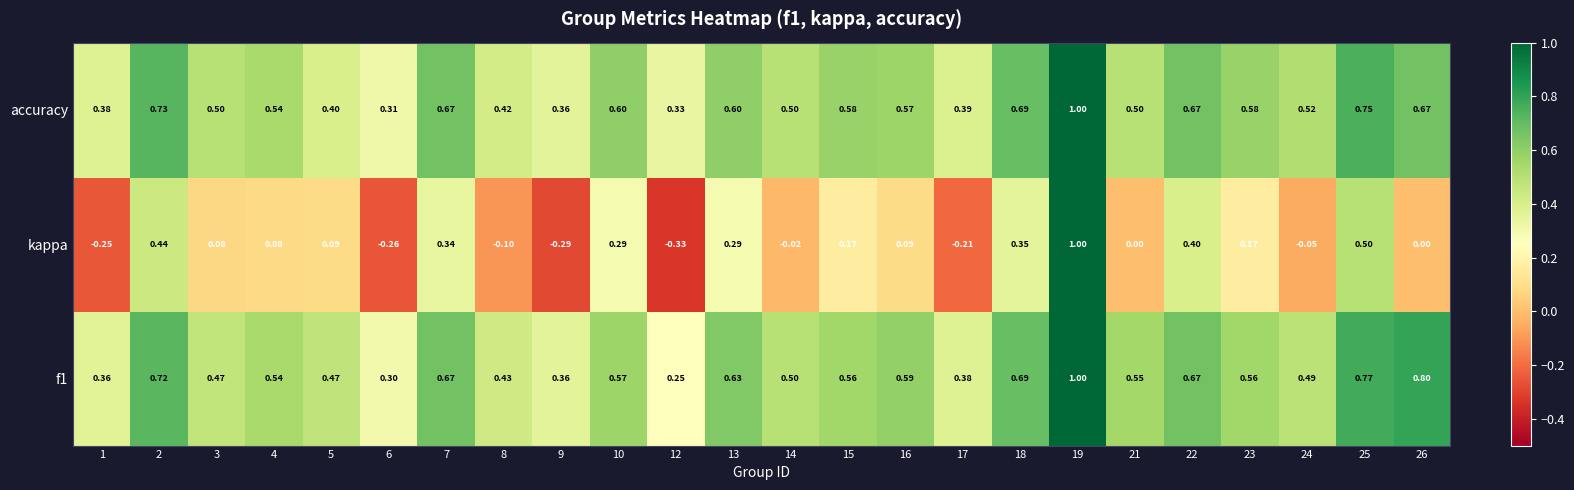

Which series has the widest spread of values?

kappa